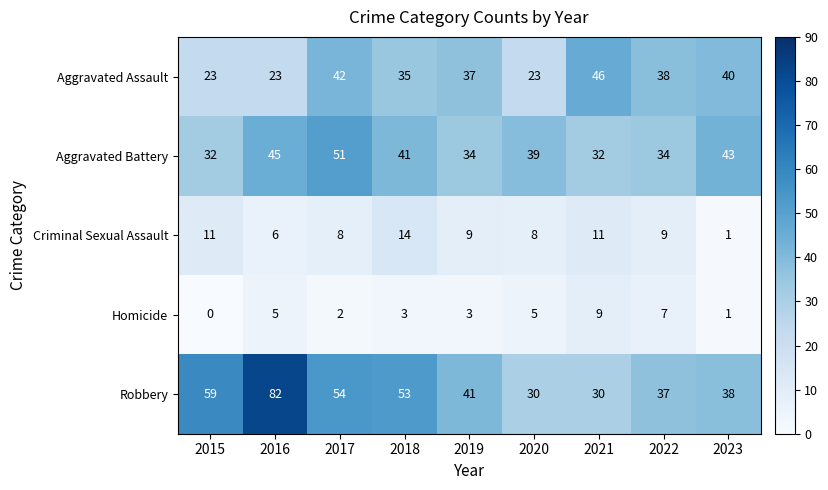

Read the Homicide value at 2016.

5